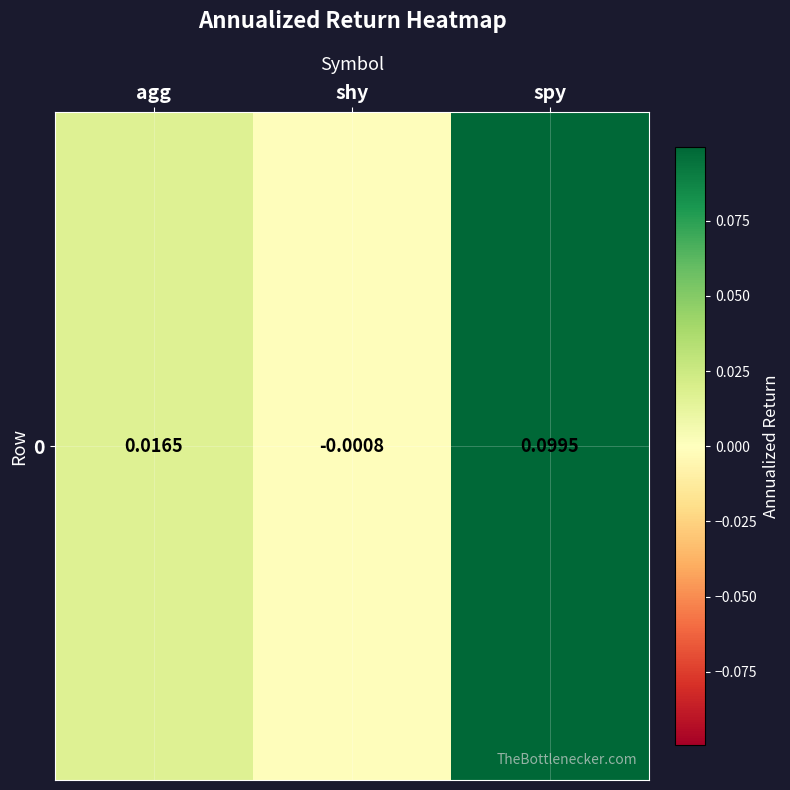

What is the difference between the maximum and second lowest values?

0.1